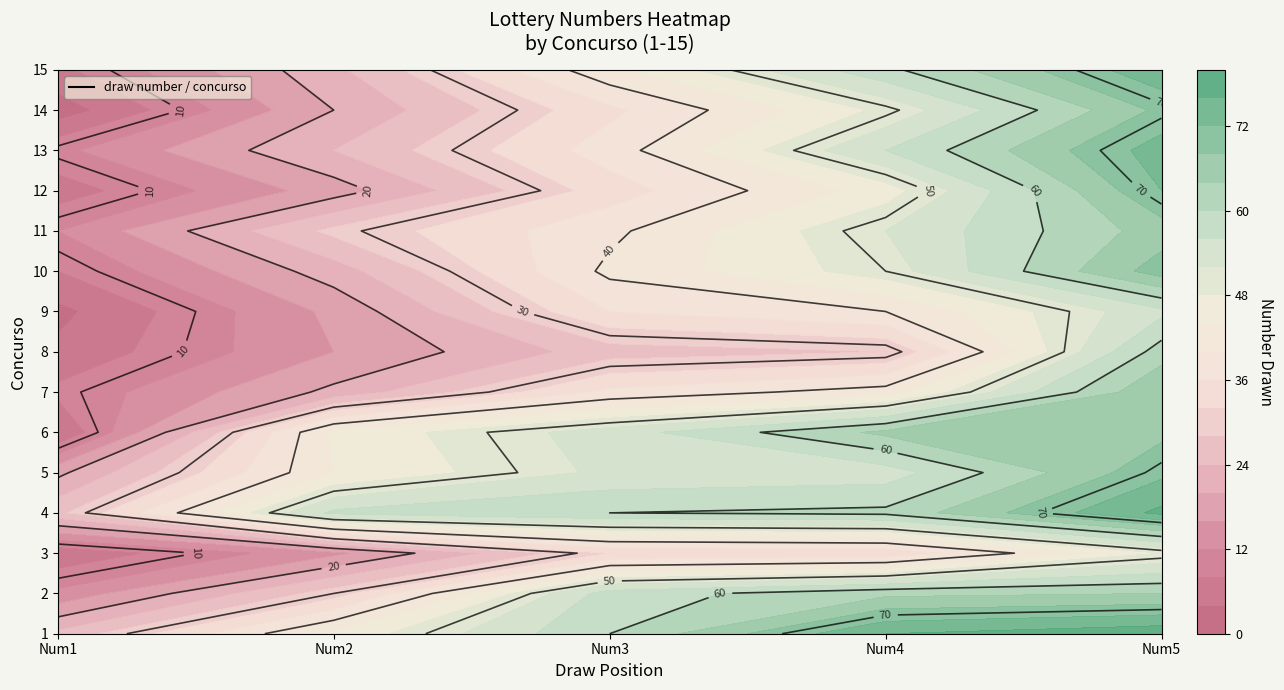

Where does the 2 series first go above 58?

3